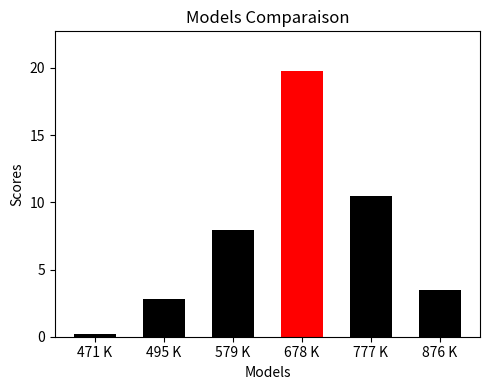

Reading left to right, what are all the values shown in this chart?

0.2	2.8	7.9	19.8	10.5	3.4